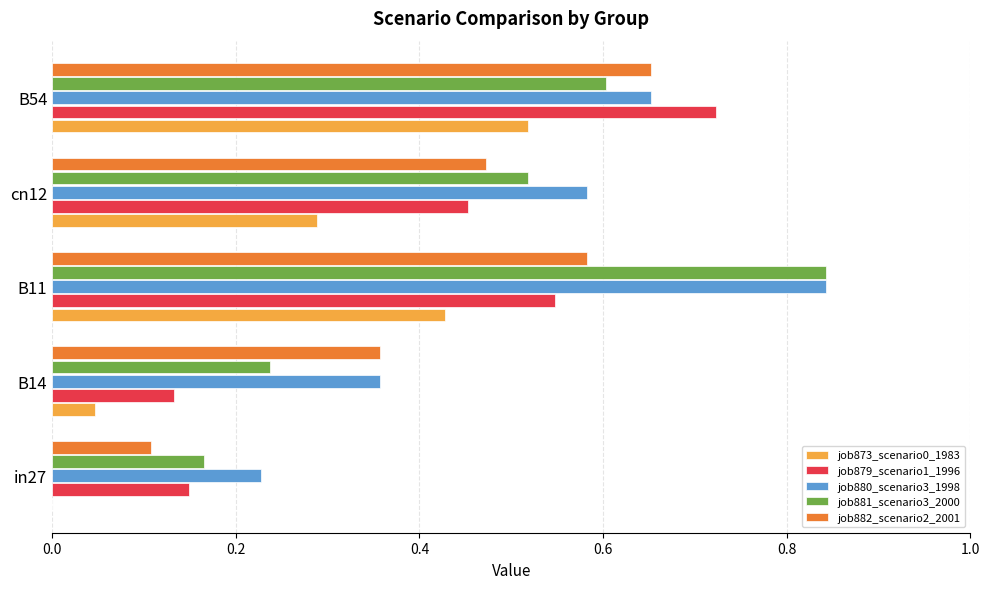

Between B11 and cn12, which series saw the biggest shift?

job881_scenario3_2000